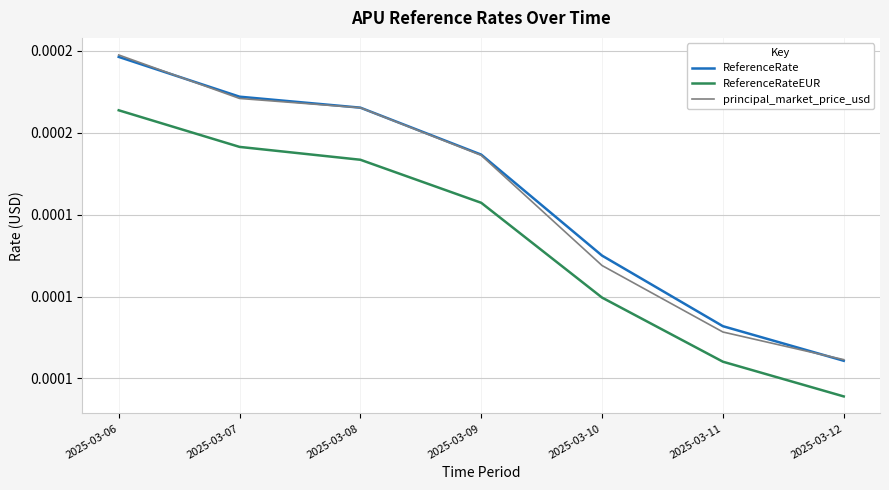

Rank the series at 2025-03-09 from highest to lowest value.

ReferenceRate, principal_market_price_usd, ReferenceRateEUR